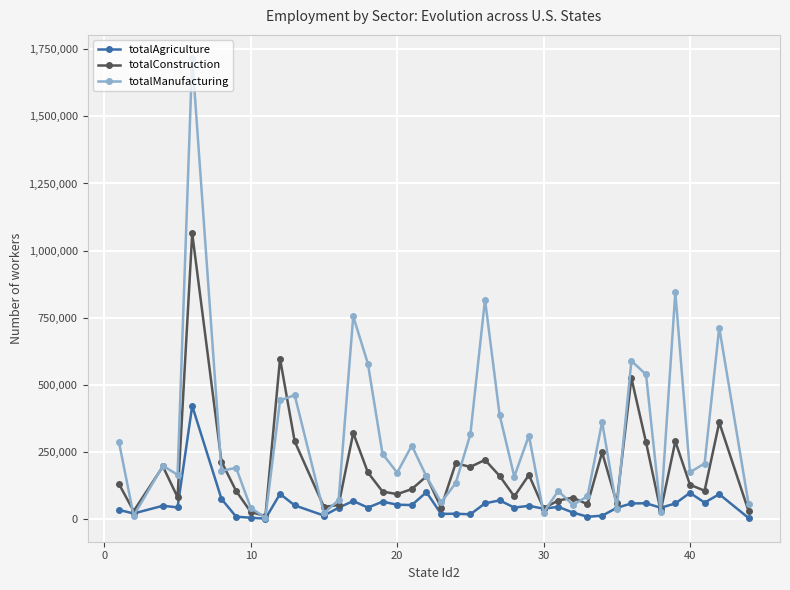

At how many categories does at least one series exceed 621542?

5